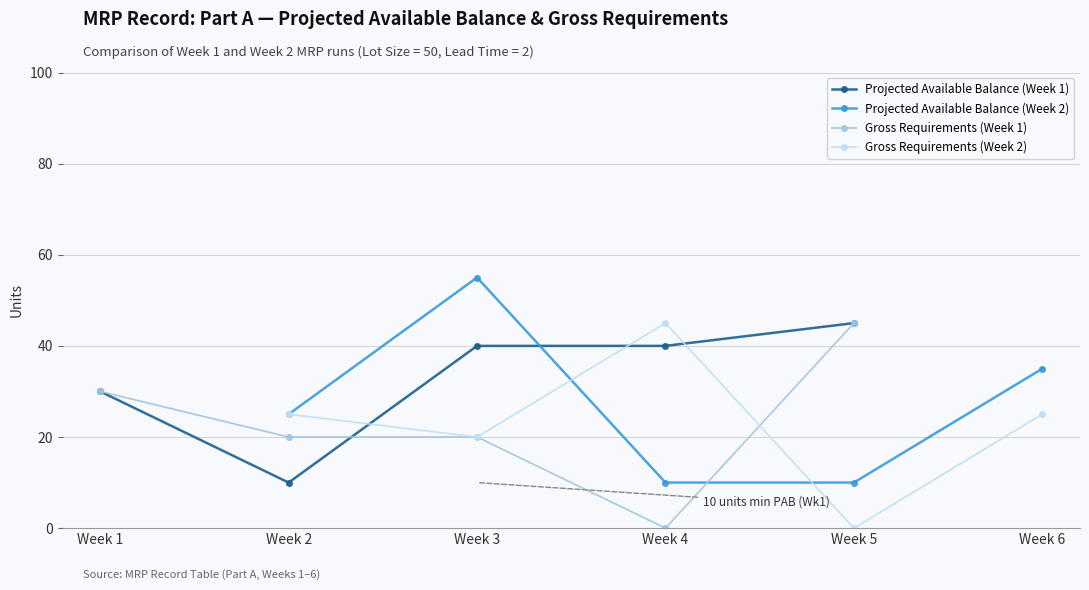

Is this an area chart (filled region under the line)?

No